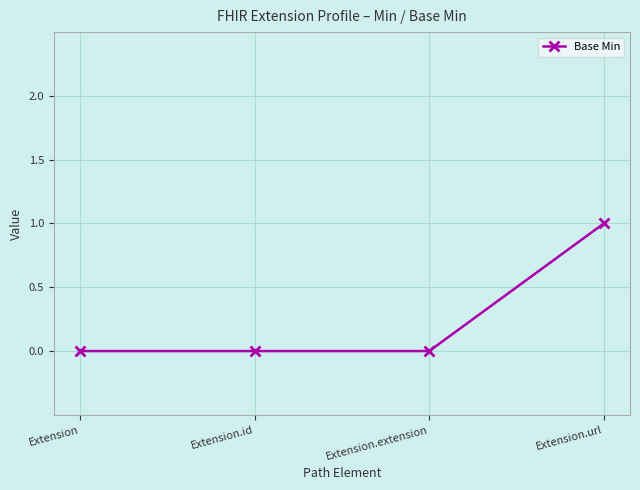

Reading left to right, list all the values displayed in this chart.

Extension=0	Extension.id=0	Extension.extension=0	Extension.url=1